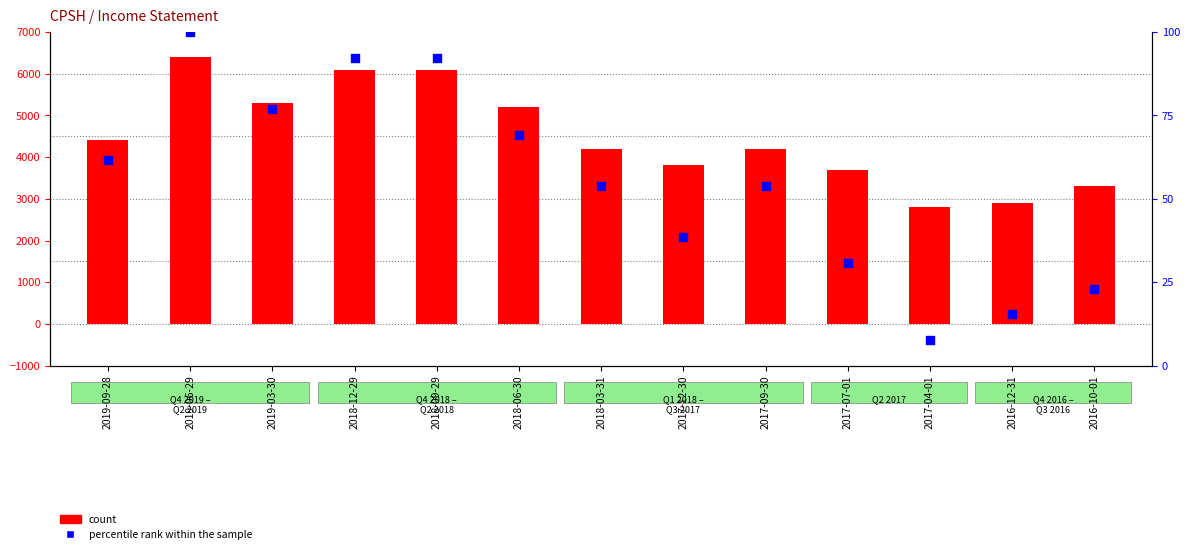

Which series has the largest total across all categories?

count